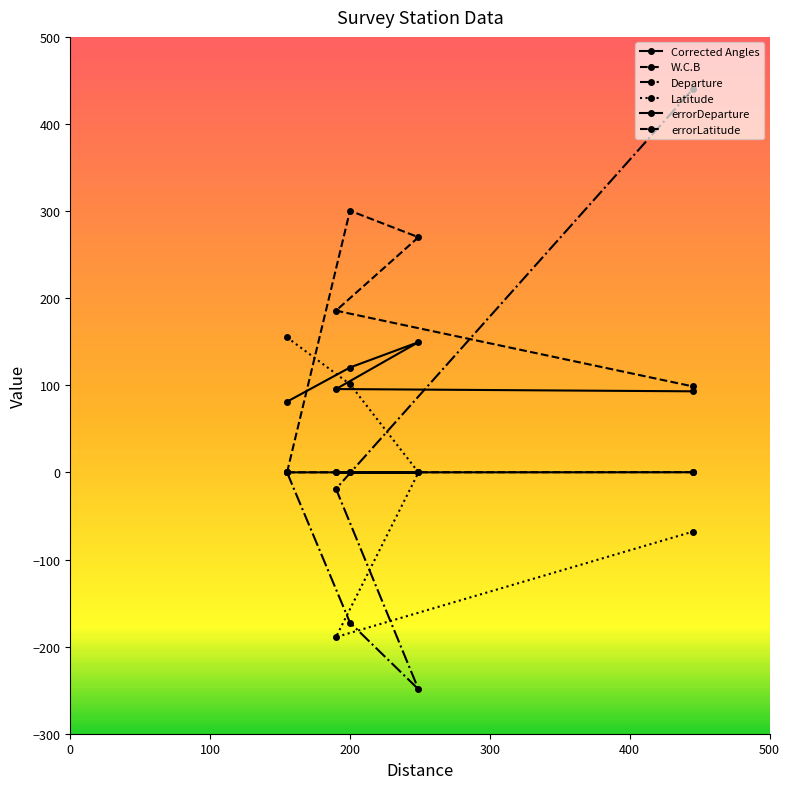

Is the value of errorDeparture at 190 greater than the value of Corrected Angles at 249?

No